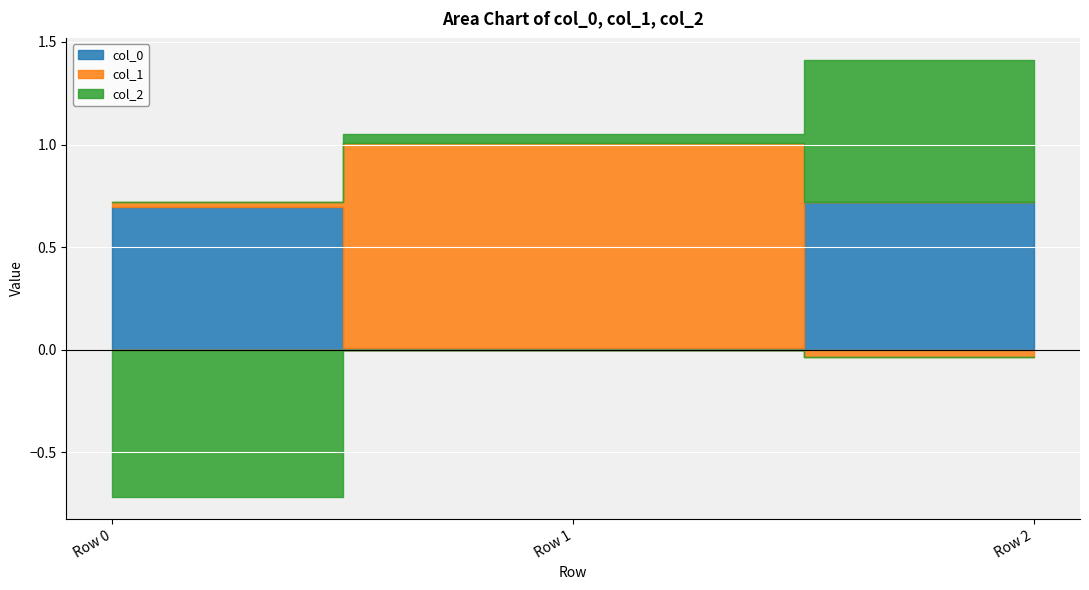

What value does the col_2 series have at Row 2?

0.7